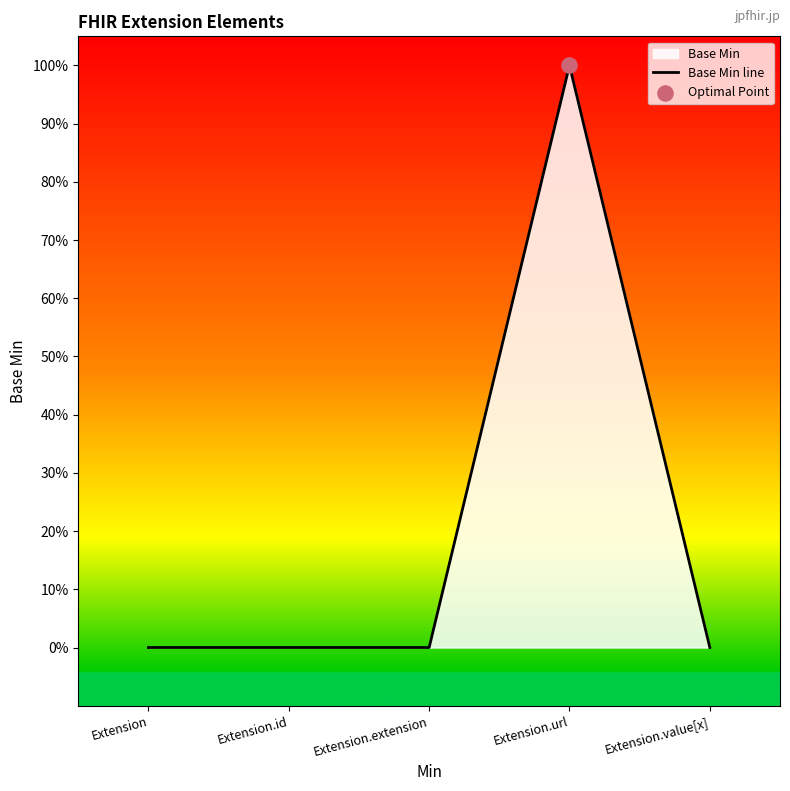

Which has a higher value, Extension.url or Extension.value[x]?

Extension.url